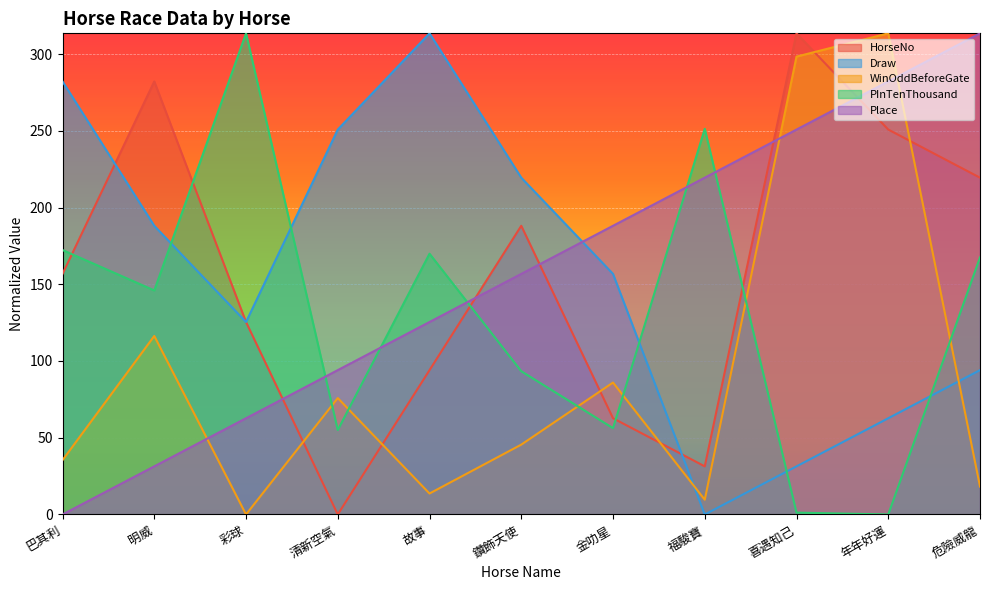

At which category is the sum across all series the highest?

年年好運